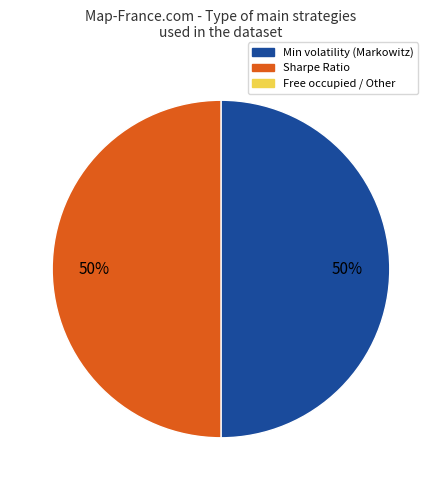

To the nearest percent, what is the average slice percentage?

50%